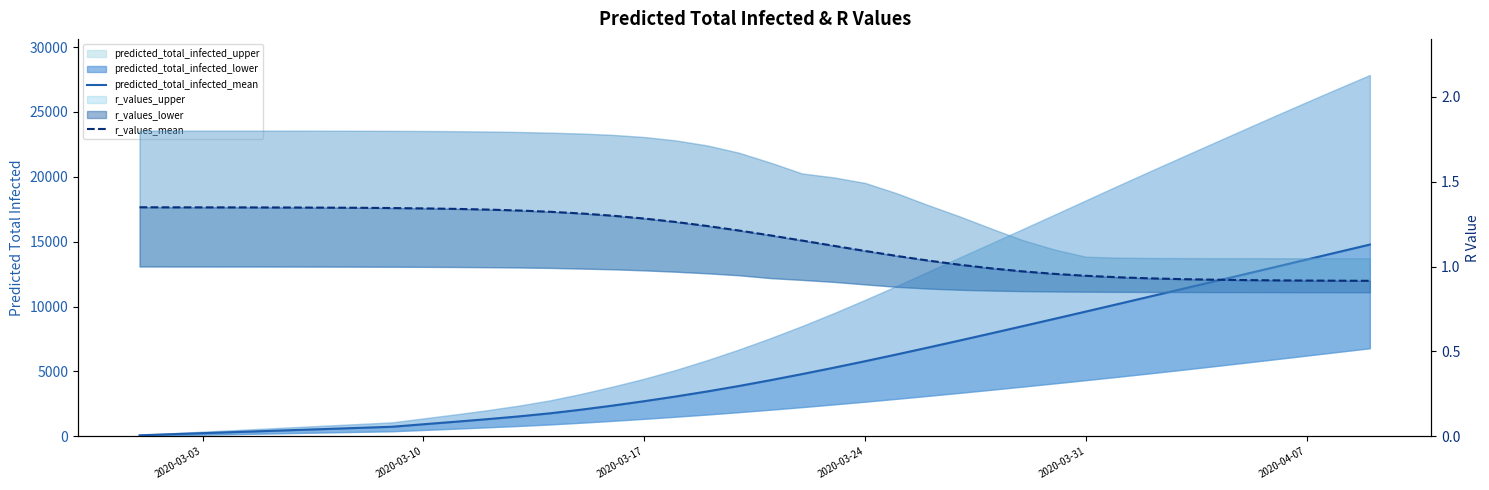

The predicted_total_infected_mean series shows 18632.0 at 34. True or false?

False